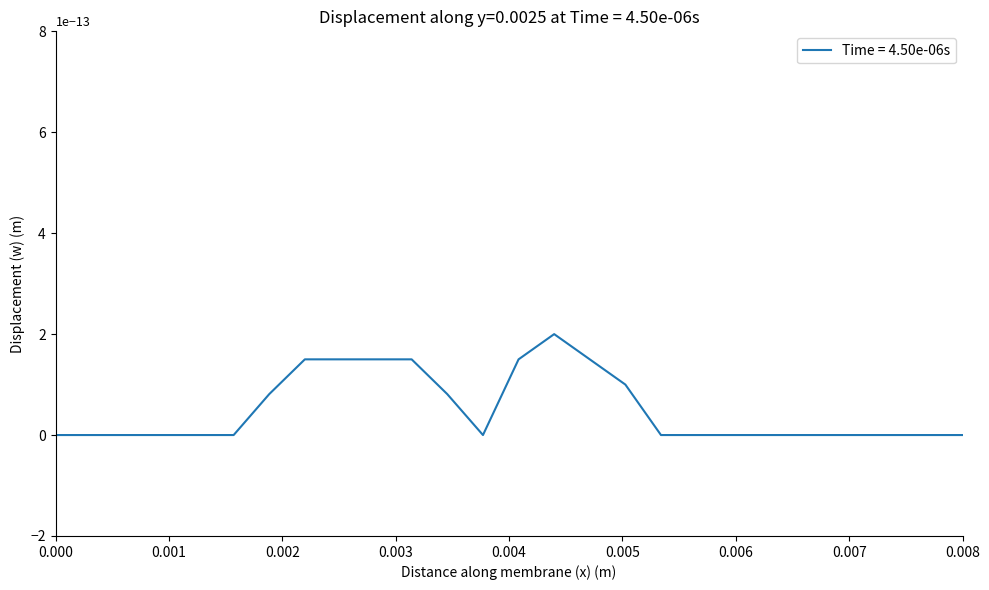

What is the maximum value shown in the chart?

2.0